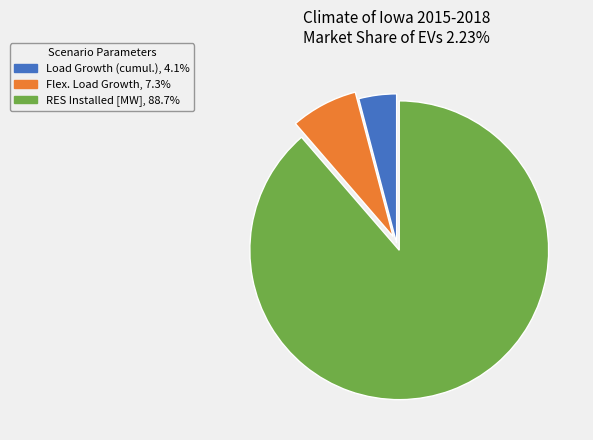

Is there any slice that represents more than half of the pie?

Yes